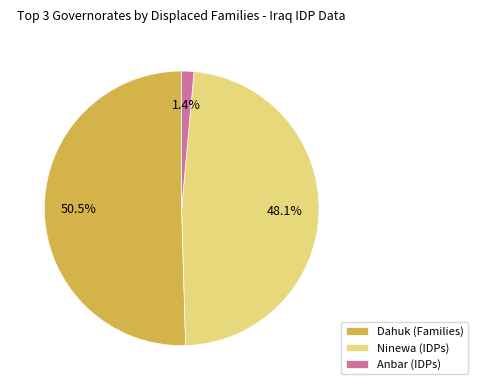

Combined, what portion of the pie is Ninewa (IDPs) and Anbar (IDPs)?

49.5%